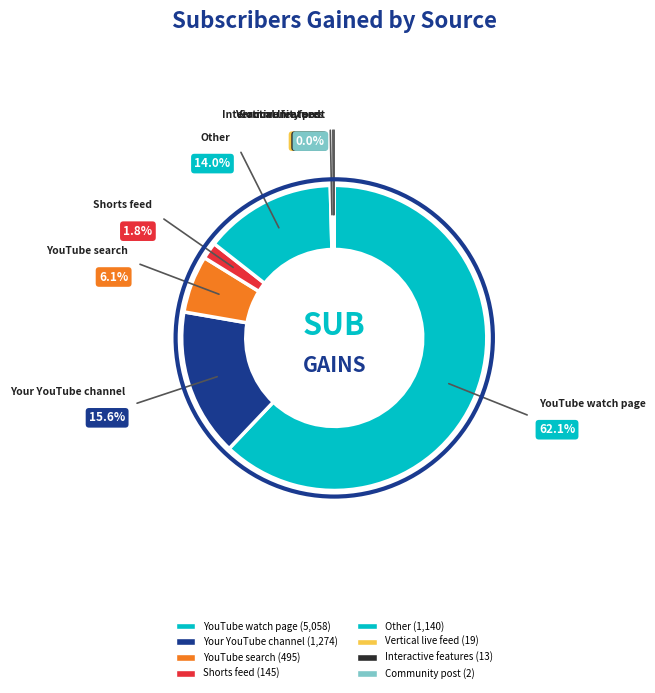

What percentage is NOT represented by Interactive features?

99.8%